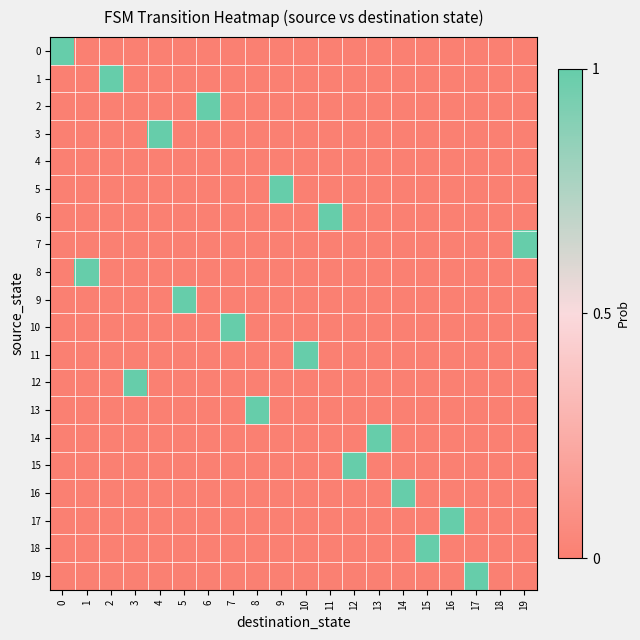

Reading right to left, transcribe all the data shown in this chart.

0: 19=0	18=0	17=0	16=0	15=0	14=0	13=0	12=0	11=0	10=0	9=0	8=0	7=0	6=0	5=0	4=0	3=0	2=0	1=0	0=1
1: 19=0	18=0	17=0	16=0	15=0	14=0	13=0	12=0	11=0	10=0	9=0	8=0	7=0	6=0	5=0	4=0	3=0	2=1	1=0	0=0
2: 19=0	18=0	17=0	16=0	15=0	14=0	13=0	12=0	11=0	10=0	9=0	8=0	7=0	6=1	5=0	4=0	3=0	2=0	1=0	0=0
3: 19=0	18=0	17=0	16=0	15=0	14=0	13=0	12=0	11=0	10=0	9=0	8=0	7=0	6=0	5=0	4=1	3=0	2=0	1=0	0=0
4: 19=0	18=0	17=0	16=0	15=0	14=0	13=0	12=0	11=0	10=0	9=0	8=0	7=0	6=0	5=0	4=0	3=0	2=0	1=0	0=0
5: 19=0	18=0	17=0	16=0	15=0	14=0	13=0	12=0	11=0	10=0	9=1	8=0	7=0	6=0	5=0	4=0	3=0	2=0	1=0	0=0
6: 19=0	18=0	17=0	16=0	15=0	14=0	13=0	12=0	11=1	10=0	9=0	8=0	7=0	6=0	5=0	4=0	3=0	2=0	1=0	0=0
7: 19=1	18=0	17=0	16=0	15=0	14=0	13=0	12=0	11=0	10=0	9=0	8=0	7=0	6=0	5=0	4=0	3=0	2=0	1=0	0=0
8: 19=0	18=0	17=0	16=0	15=0	14=0	13=0	12=0	11=0	10=0	9=0	8=0	7=0	6=0	5=0	4=0	3=0	2=0	1=1	0=0
9: 19=0	18=0	17=0	16=0	15=0	14=0	13=0	12=0	11=0	10=0	9=0	8=0	7=0	6=0	5=1	4=0	3=0	2=0	1=0	0=0
10: 19=0	18=0	17=0	16=0	15=0	14=0	13=0	12=0	11=0	10=0	9=0	8=0	7=1	6=0	5=0	4=0	3=0	2=0	1=0	0=0
11: 19=0	18=0	17=0	16=0	15=0	14=0	13=0	12=0	11=0	10=1	9=0	8=0	7=0	6=0	5=0	4=0	3=0	2=0	1=0	0=0
12: 19=0	18=0	17=0	16=0	15=0	14=0	13=0	12=0	11=0	10=0	9=0	8=0	7=0	6=0	5=0	4=0	3=1	2=0	1=0	0=0
13: 19=0	18=0	17=0	16=0	15=0	14=0	13=0	12=0	11=0	10=0	9=0	8=1	7=0	6=0	5=0	4=0	3=0	2=0	1=0	0=0
14: 19=0	18=0	17=0	16=0	15=0	14=0	13=1	12=0	11=0	10=0	9=0	8=0	7=0	6=0	5=0	4=0	3=0	2=0	1=0	0=0
15: 19=0	18=0	17=0	16=0	15=0	14=0	13=0	12=1	11=0	10=0	9=0	8=0	7=0	6=0	5=0	4=0	3=0	2=0	1=0	0=0
16: 19=0	18=0	17=0	16=0	15=0	14=1	13=0	12=0	11=0	10=0	9=0	8=0	7=0	6=0	5=0	4=0	3=0	2=0	1=0	0=0
17: 19=0	18=0	17=0	16=1	15=0	14=0	13=0	12=0	11=0	10=0	9=0	8=0	7=0	6=0	5=0	4=0	3=0	2=0	1=0	0=0
18: 19=0	18=0	17=0	16=0	15=1	14=0	13=0	12=0	11=0	10=0	9=0	8=0	7=0	6=0	5=0	4=0	3=0	2=0	1=0	0=0
19: 19=0	18=0	17=1	16=0	15=0	14=0	13=0	12=0	11=0	10=0	9=0	8=0	7=0	6=0	5=0	4=0	3=0	2=0	1=0	0=0